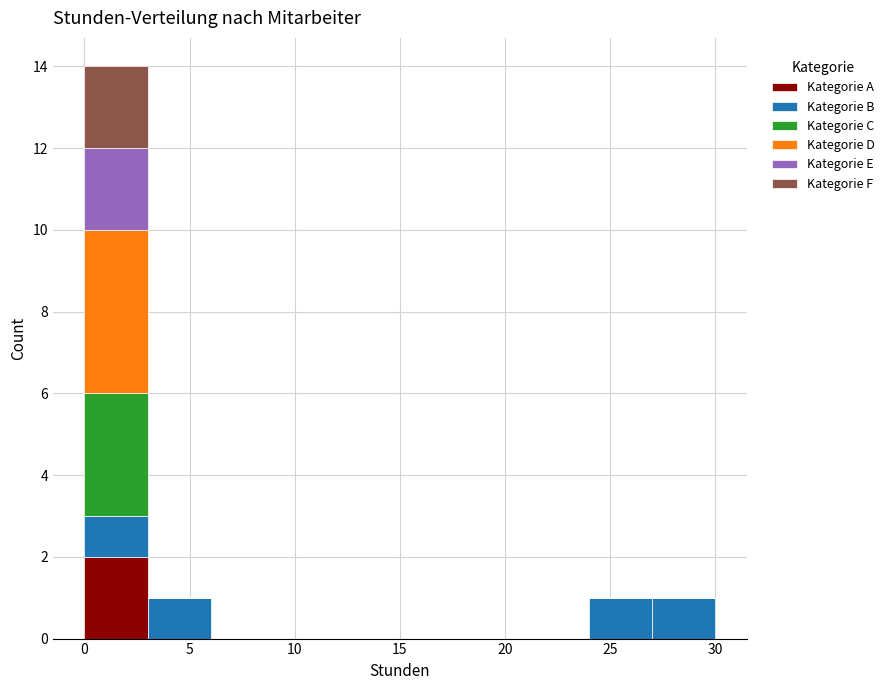

Reading left to right, transcribe this chart: for each stacked bar, give the range it covers on the x-axis and its total height. The values are not printed on the chart, so give them approximately, as read against the axis.

0 to 3: 14
3 to 6: 1
6 to 9: 0
9 to 12: 0
12 to 15: 0
15 to 18: 0
18 to 21: 0
21 to 24: 0
24 to 27: 1
27 to 30: 1